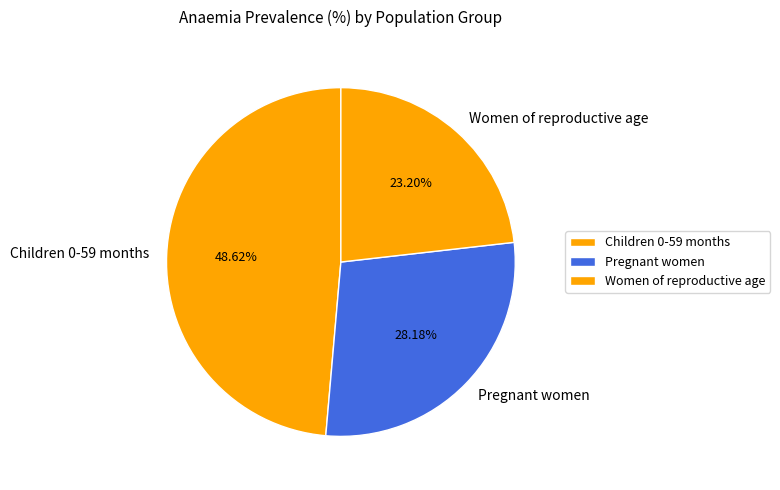

To the nearest percent, what is the combined percentage of Women of reproductive age and Children 0-59 months?

72%